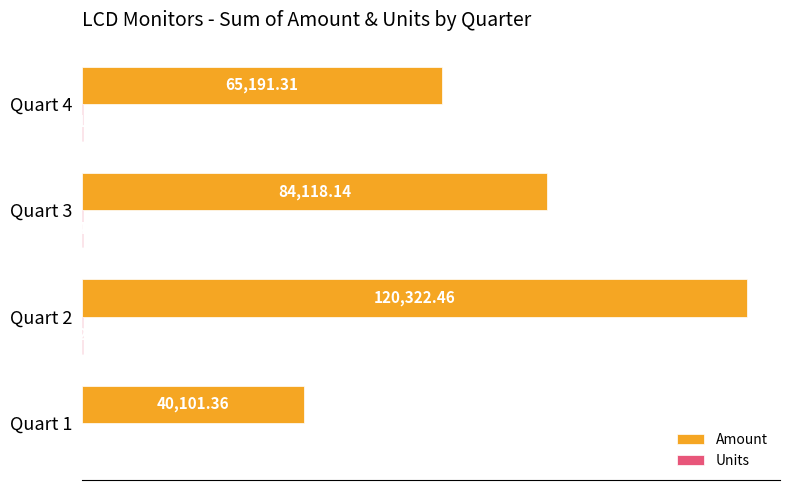

Which series has the largest total across all categories?

Amount